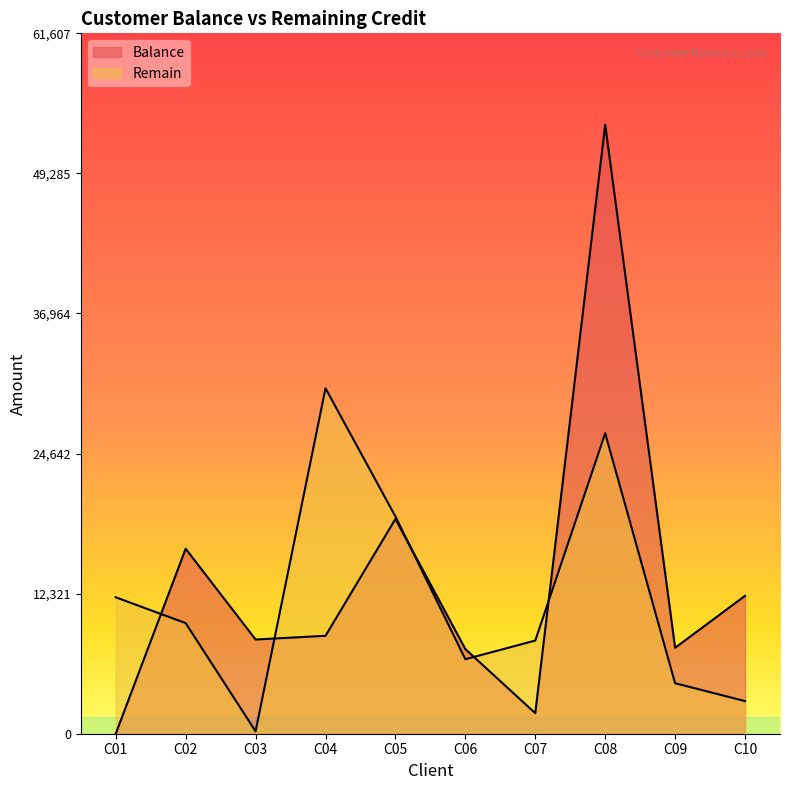

Where is Balance nearest to the value 26785?

C05